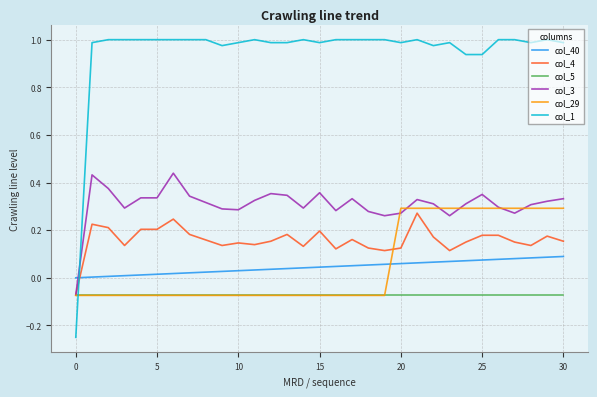

Which series has the widest spread of values?

col_1